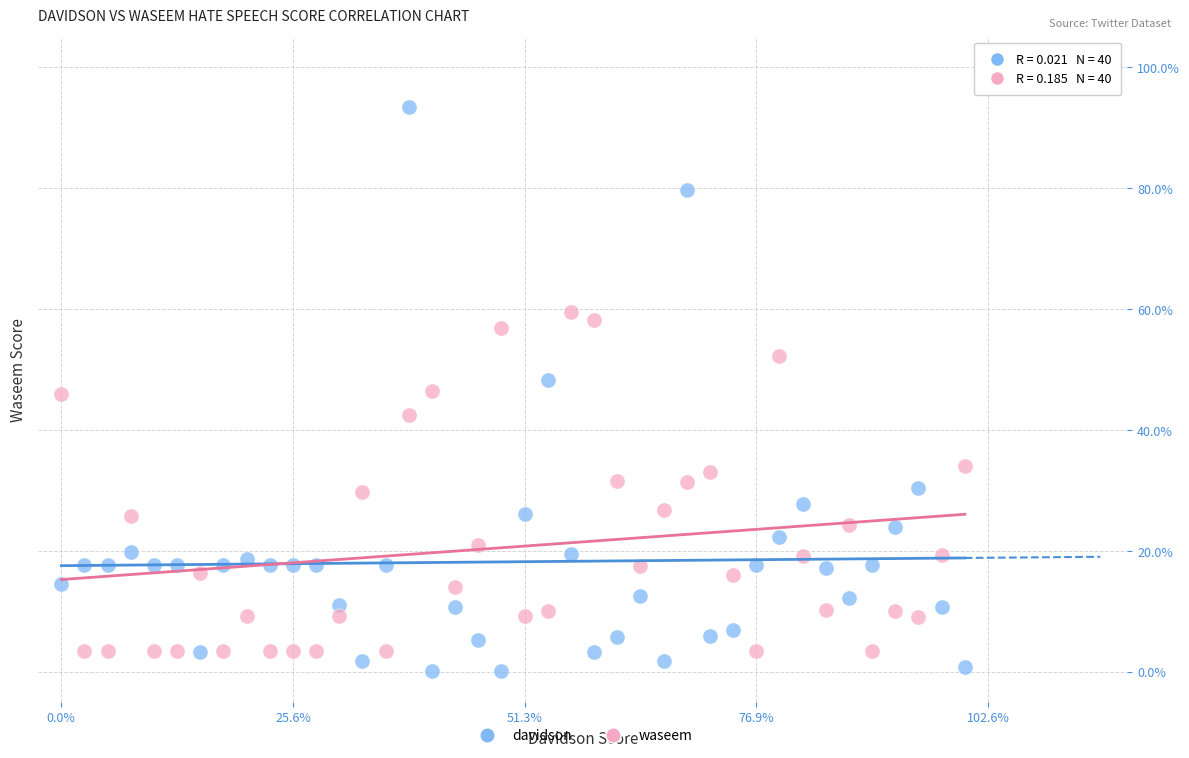

Which series has the largest Y range (max minus min)?

davidson